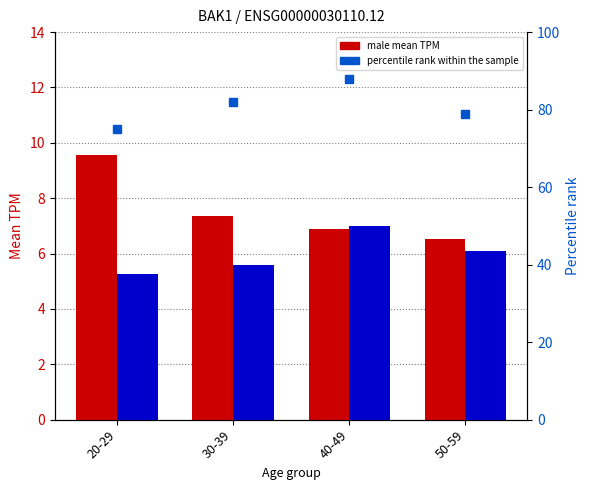

What is the sum of the percentile rank within the sample values at 30-39 and 20-29?

157.0